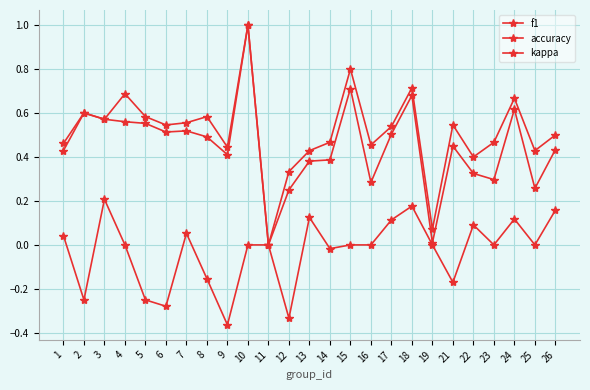

Is it true that accuracy equals 0.5 at 6?

True